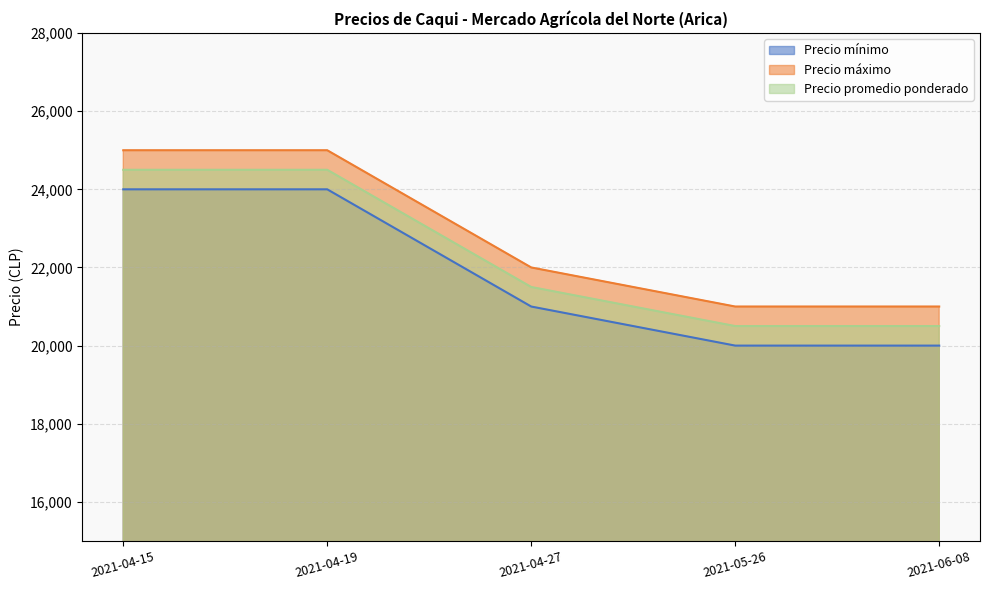

Which series has the widest spread of values?

Precio mínimo